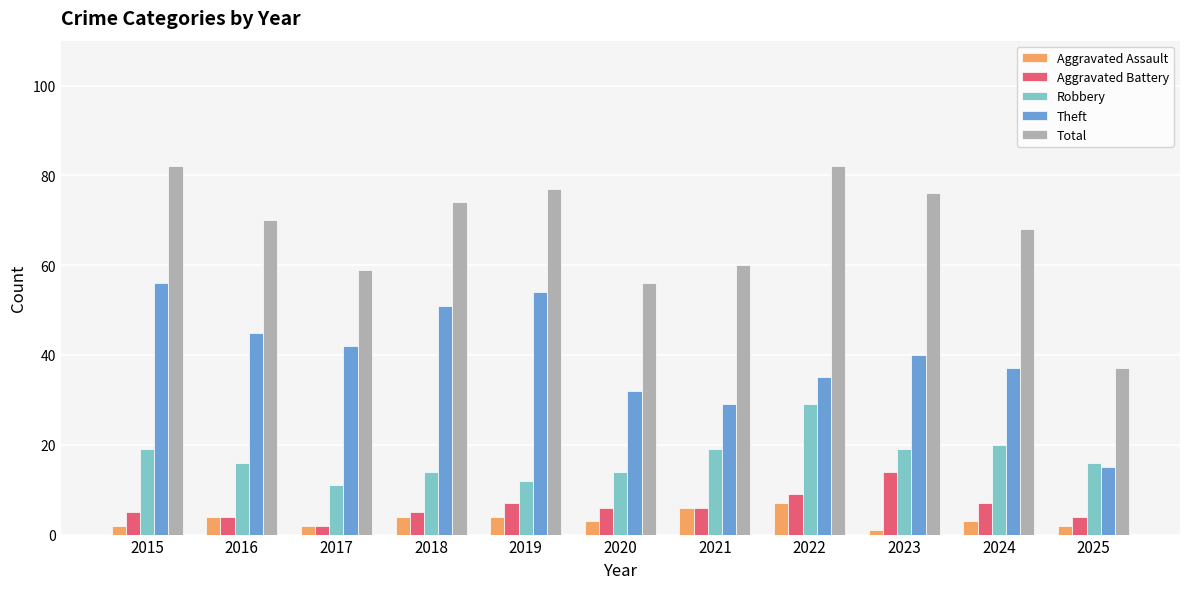

True or false: Theft has a value of 54 at 2019.

True